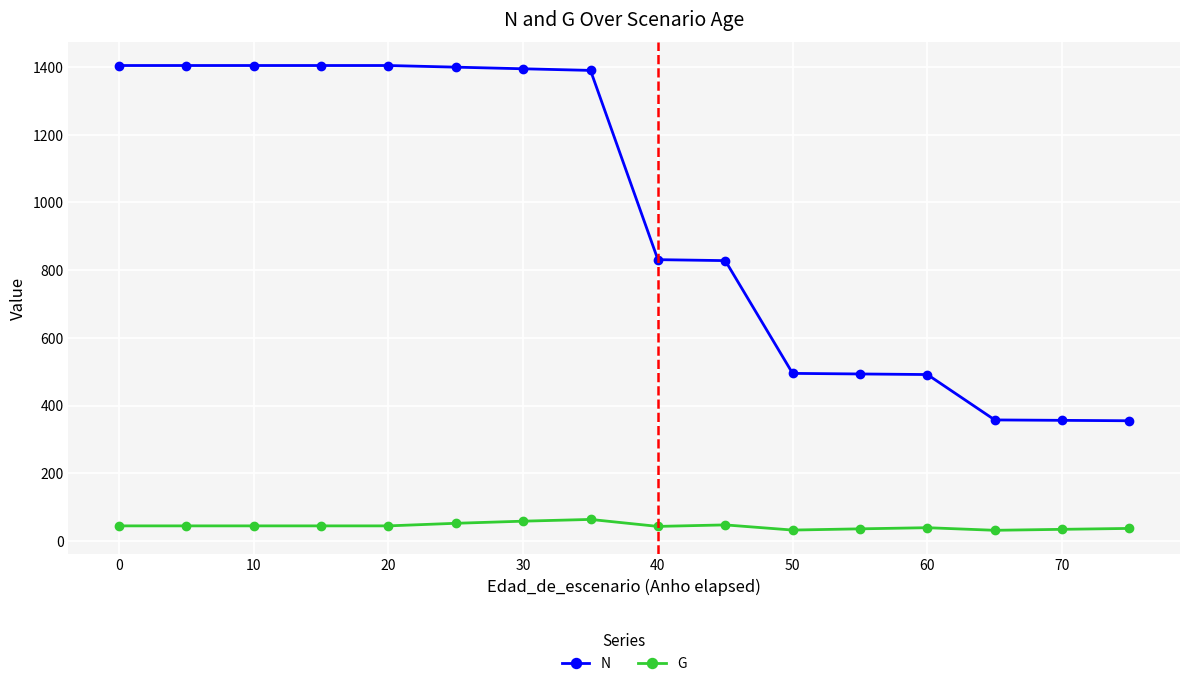

True or false: G has more than 2 points higher than both neighbors.

True